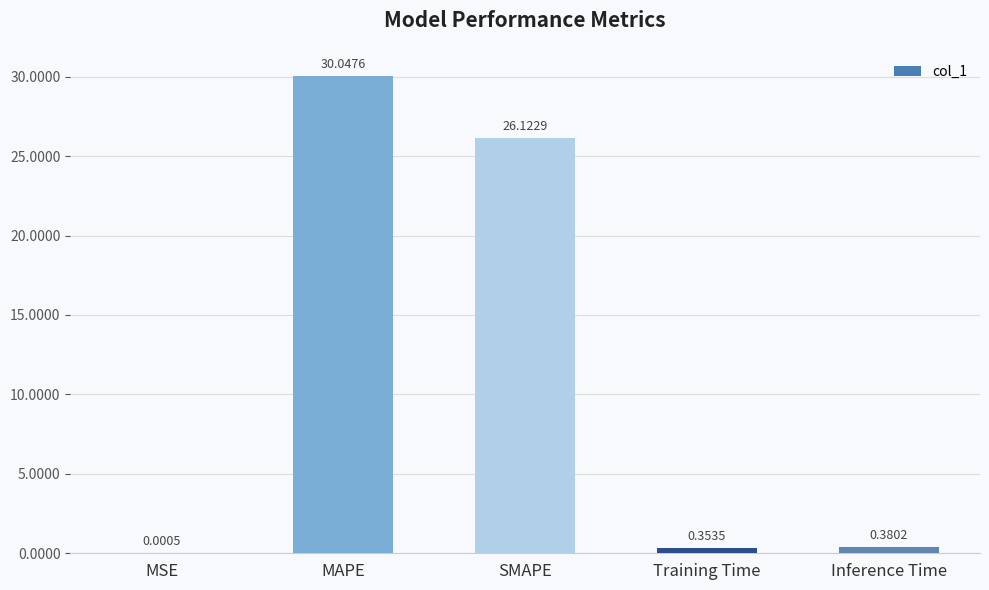

At which label is the value closest to 15?

SMAPE